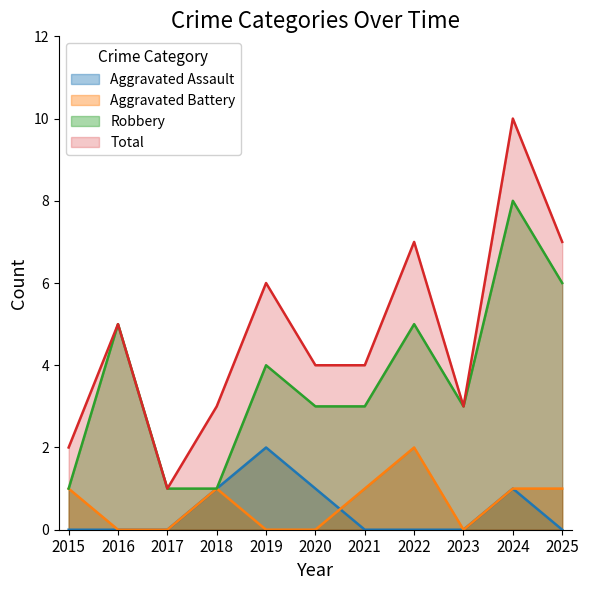

At which label does Aggravated Battery first exceed 1?

2022